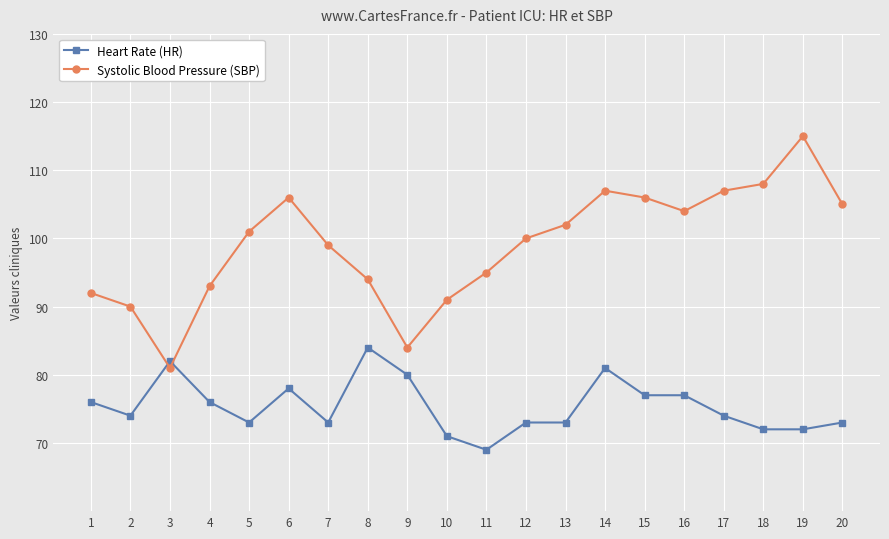

Is it true that Heart Rate (HR) equals 74 at 2?

True